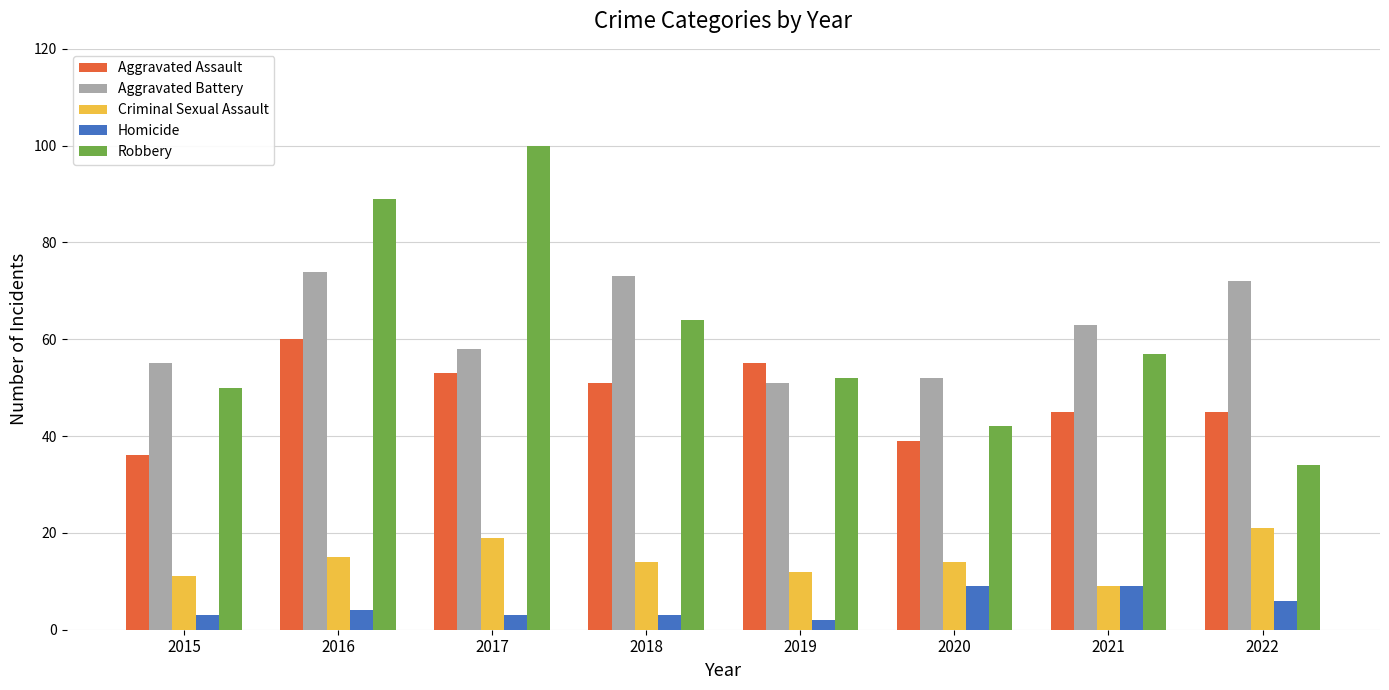

Reading left to right, list all the values displayed in this chart.

Aggravated Assault: 2015=36	2016=60	2017=53	2018=51	2019=55	2020=39	2021=45	2022=45
Aggravated Battery: 2015=55	2016=74	2017=58	2018=73	2019=51	2020=52	2021=63	2022=72
Criminal Sexual Assault: 2015=11	2016=15	2017=19	2018=14	2019=12	2020=14	2021=9	2022=21
Homicide: 2015=3	2016=4	2017=3	2018=3	2019=2	2020=9	2021=9	2022=6
Robbery: 2015=50	2016=89	2017=100	2018=64	2019=52	2020=42	2021=57	2022=34